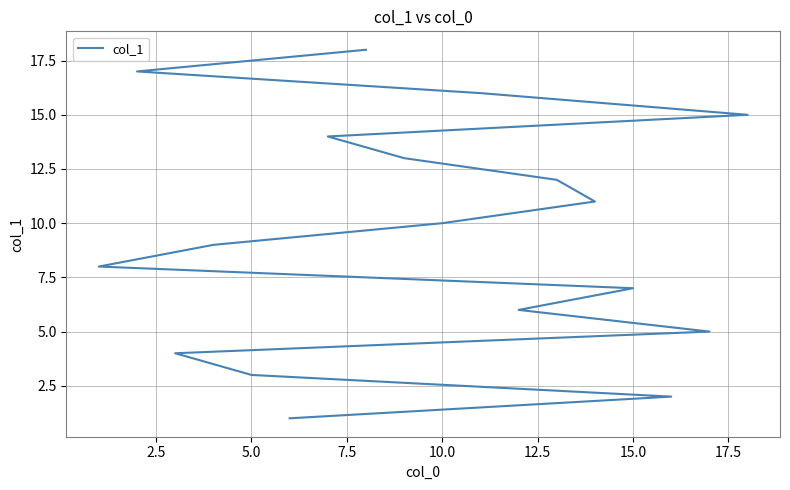

Is it true that the value at 12.5 is 9?

False